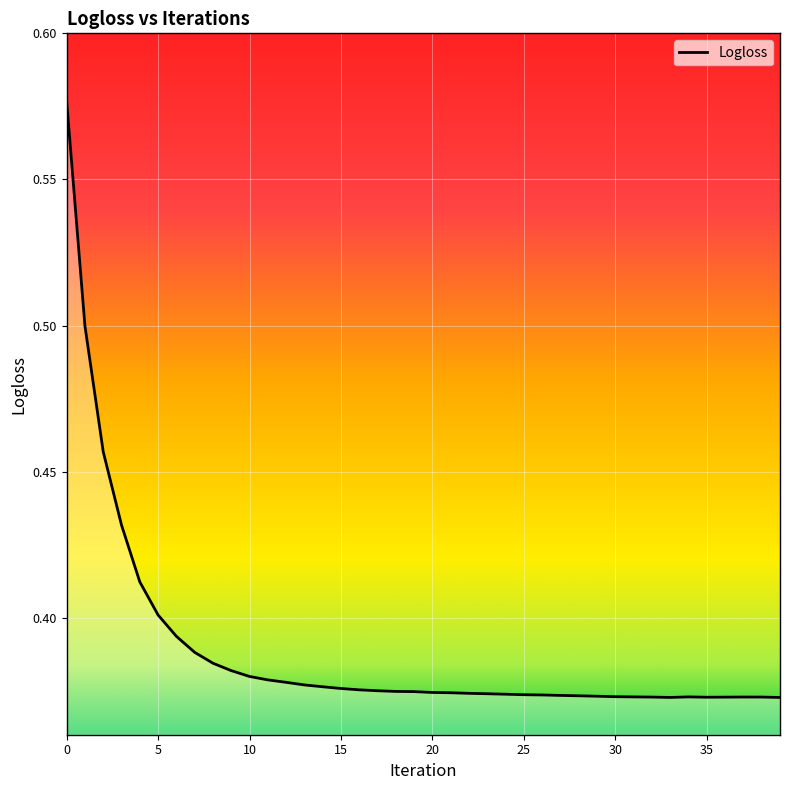

Rank the categories by value from highest to lowest.

0, 1, 2, 3, 4, 5, 6, 7, 8, 9, 10, 11, 12, 13, 14, 15, 16, 17, 18, 19, 20, 21, 22, 23, 24, 25, 26, 27, 28, 29, 30, 34, 31, 37, 38, 32, 36, 35, 33, 39